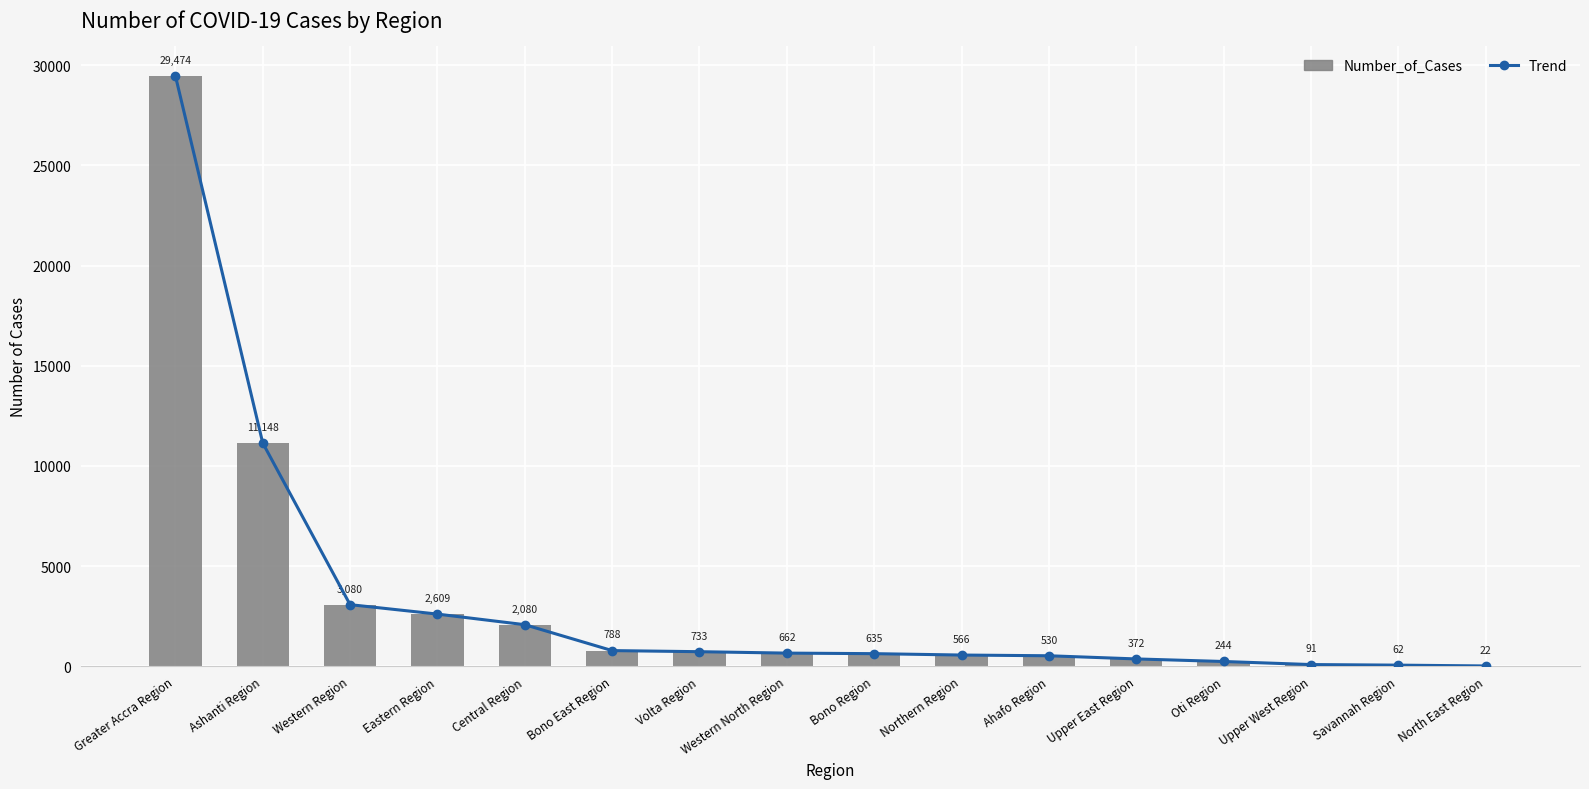

What are all the series names shown in the legend?

Trend, Number_of_Cases